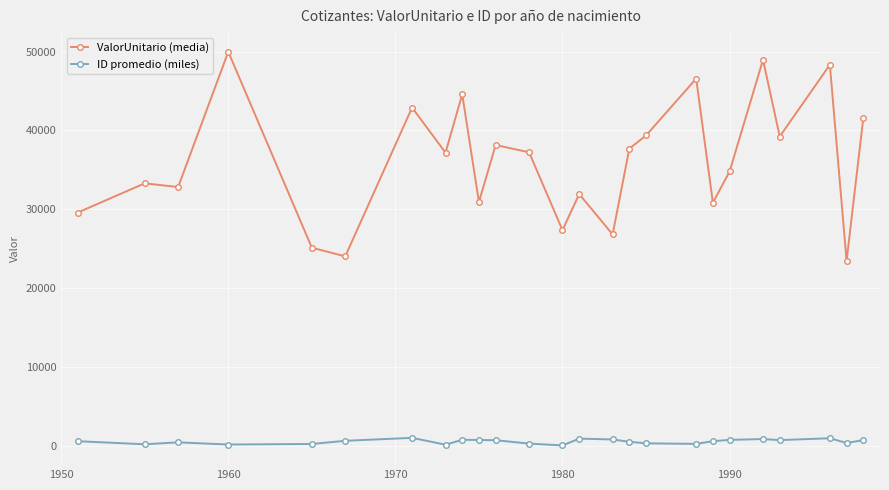

What is the value of the ValorUnitario (media) point at the 20th from the left?

34786.2